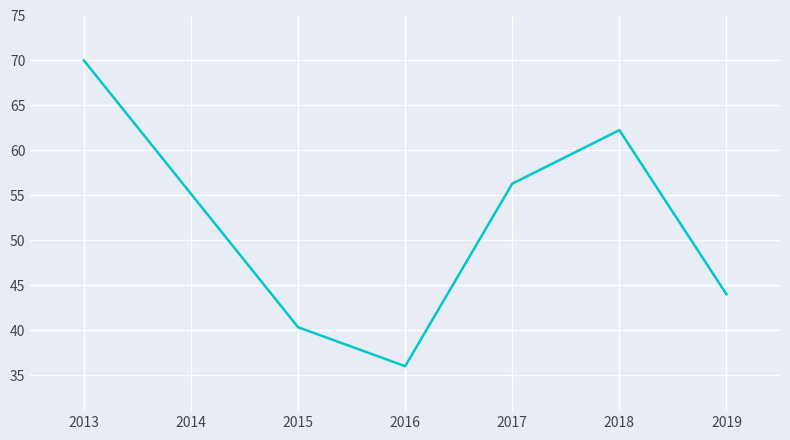

List the labels in order of value, smallest first.

2016, 2015, 2019, 2017, 2018, 2013